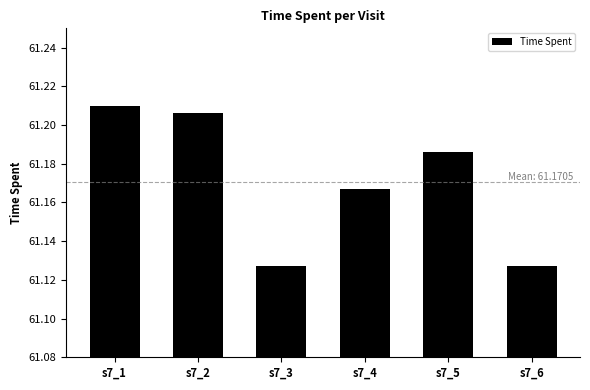

Is it true that the value at s7_6 is 41.3?

False